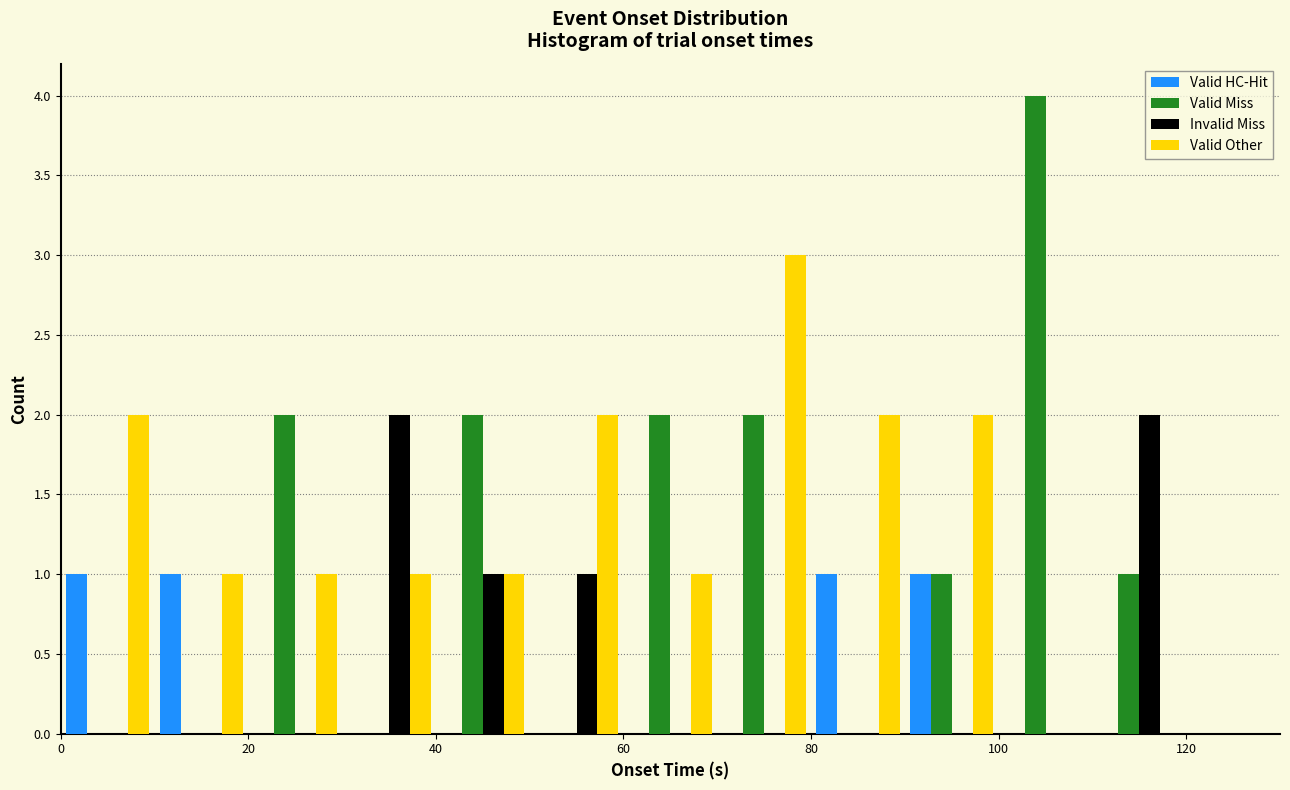

Reading left to right, transcribe this chart: for each range on the x-axis, give the height of each series' bar. The values are not printed on the chart, so give them approximately, as read against the axis.

0 to 10: Valid HC-Hit=1	Valid Miss=0	Invalid Miss=0	Valid Other=2
10 to 20: Valid HC-Hit=1	Valid Miss=0	Invalid Miss=0	Valid Other=1
20 to 30: Valid HC-Hit=0	Valid Miss=2	Invalid Miss=0	Valid Other=1
30 to 40: Valid HC-Hit=0	Valid Miss=0	Invalid Miss=2	Valid Other=1
40 to 50: Valid HC-Hit=0	Valid Miss=2	Invalid Miss=1	Valid Other=1
50 to 60: Valid HC-Hit=0	Valid Miss=0	Invalid Miss=1	Valid Other=2
60 to 70: Valid HC-Hit=0	Valid Miss=2	Invalid Miss=0	Valid Other=1
70 to 80: Valid HC-Hit=0	Valid Miss=2	Invalid Miss=0	Valid Other=3
80 to 90: Valid HC-Hit=1	Valid Miss=0	Invalid Miss=0	Valid Other=2
90 to 100: Valid HC-Hit=1	Valid Miss=1	Invalid Miss=0	Valid Other=2
100 to 110: Valid HC-Hit=0	Valid Miss=4	Invalid Miss=0	Valid Other=0
110 to 120: Valid HC-Hit=0	Valid Miss=1	Invalid Miss=2	Valid Other=0
120 to 130: Valid HC-Hit=0	Valid Miss=0	Invalid Miss=0	Valid Other=0